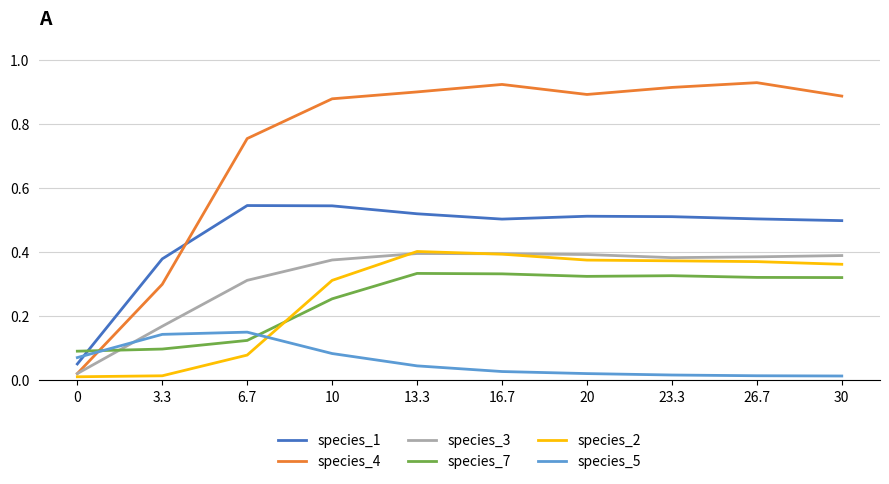

What position from the right is 6.7?

8